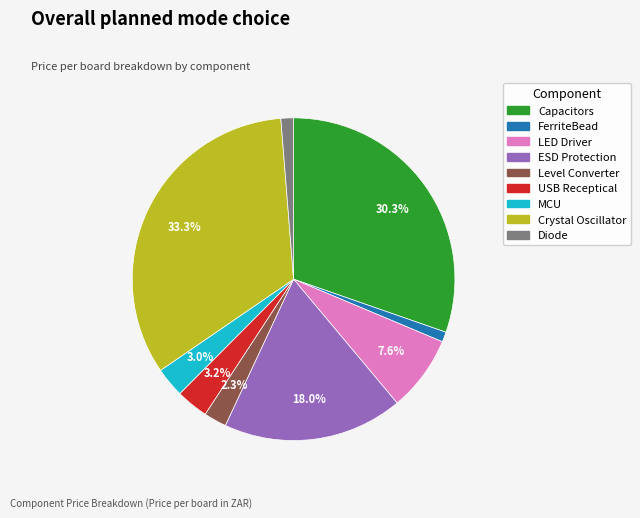

Is there a majority slice in this chart?

No